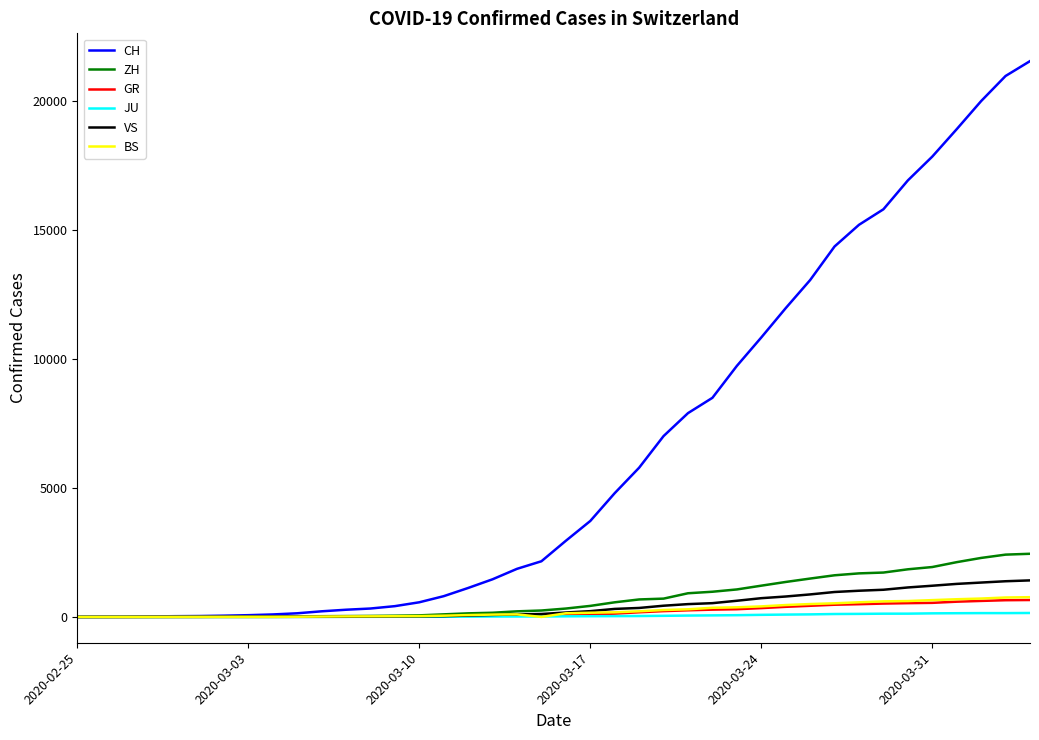

Which series has the largest total across all categories?

CH